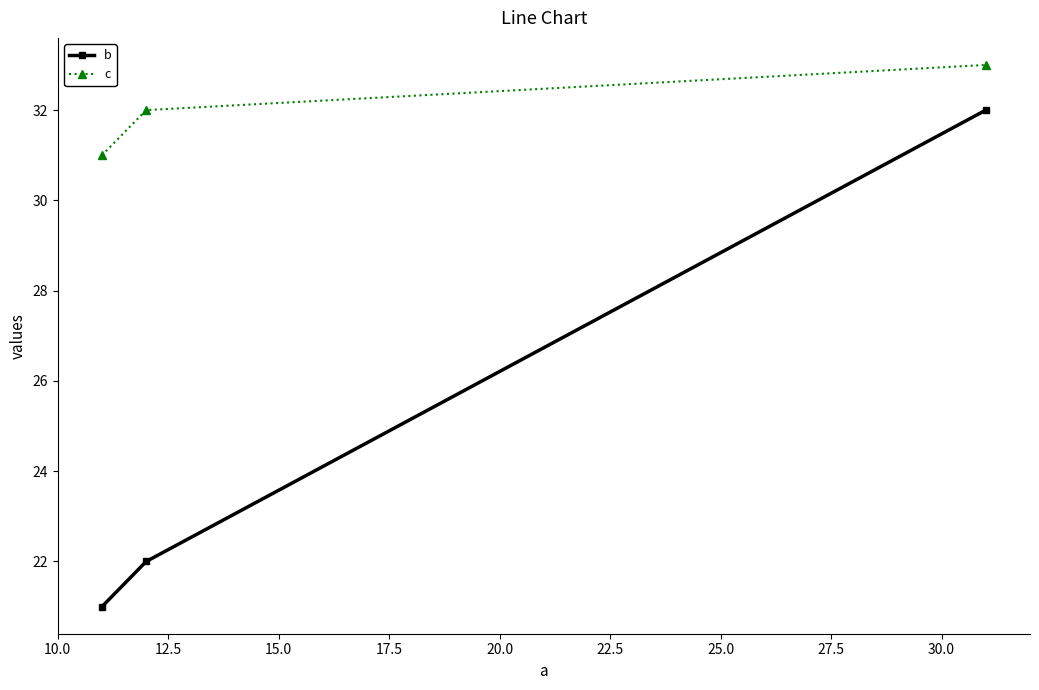

What are all the series names shown in the legend?

b, c